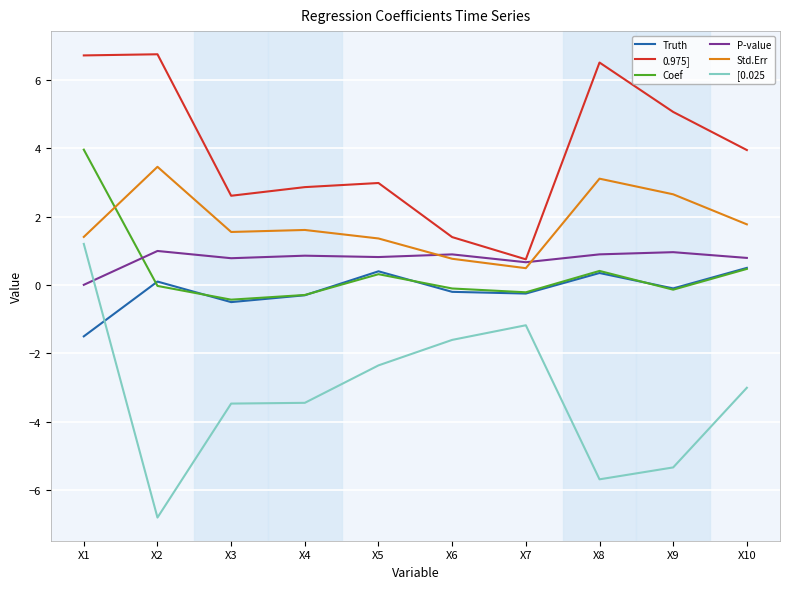

At which category does the chart reach its minimum across all series?

X2